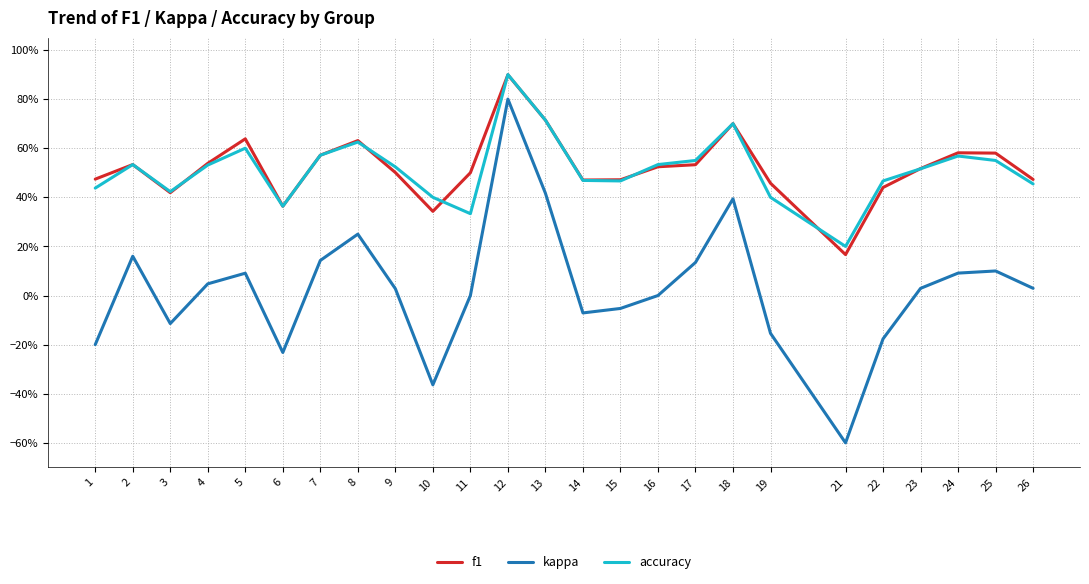

Rank the series by their maximum value, from lowest to highest.

kappa, f1, accuracy